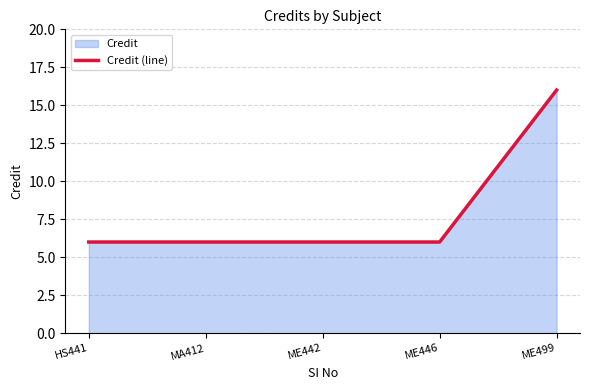

Reading left to right, list all the values displayed in this chart.

6	6	6	6	16